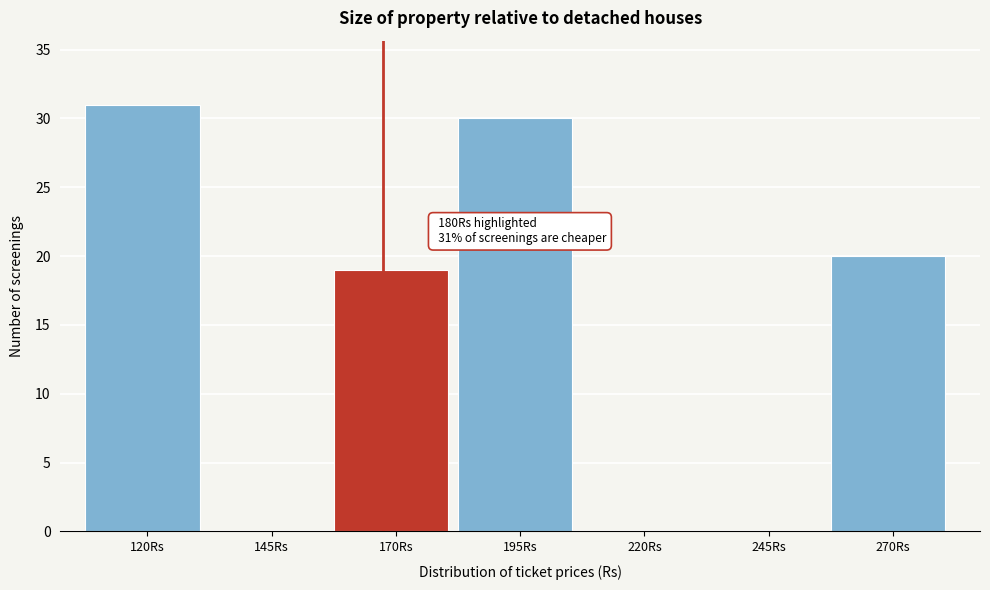

Reading right to left, transcribe all the data shown in this chart.

270Rs=20	245Rs=0	220Rs=0	195Rs=30	170Rs=19	145Rs=0	120Rs=31